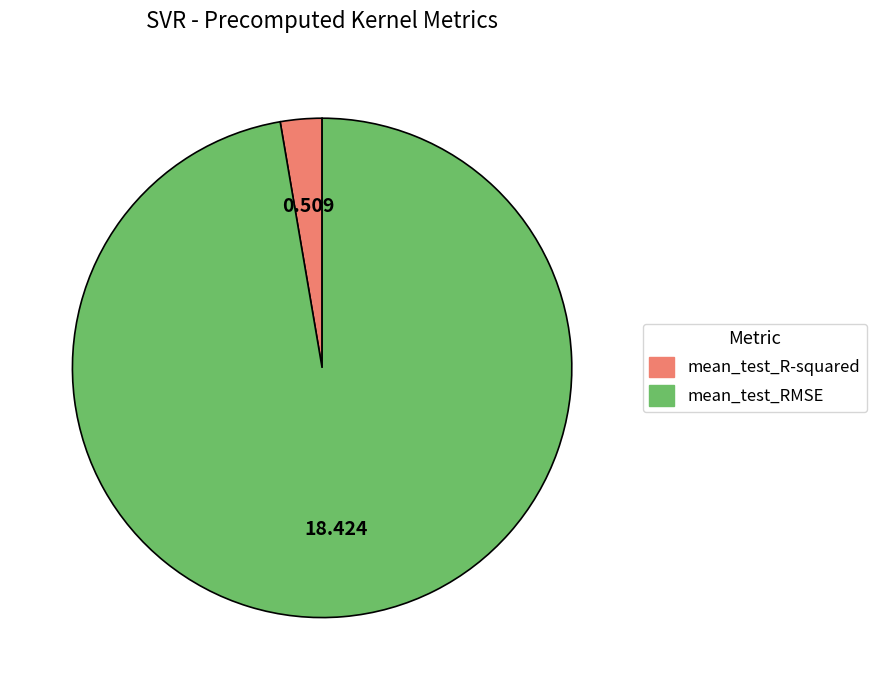

Does any single category account for the majority?

Yes